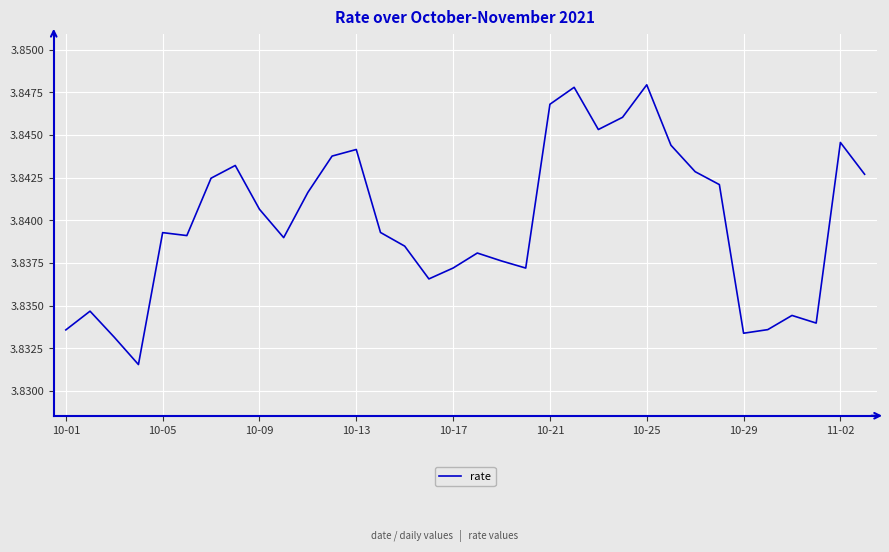

How many interior local peaks (higher than both neighbors) does the data have?

9